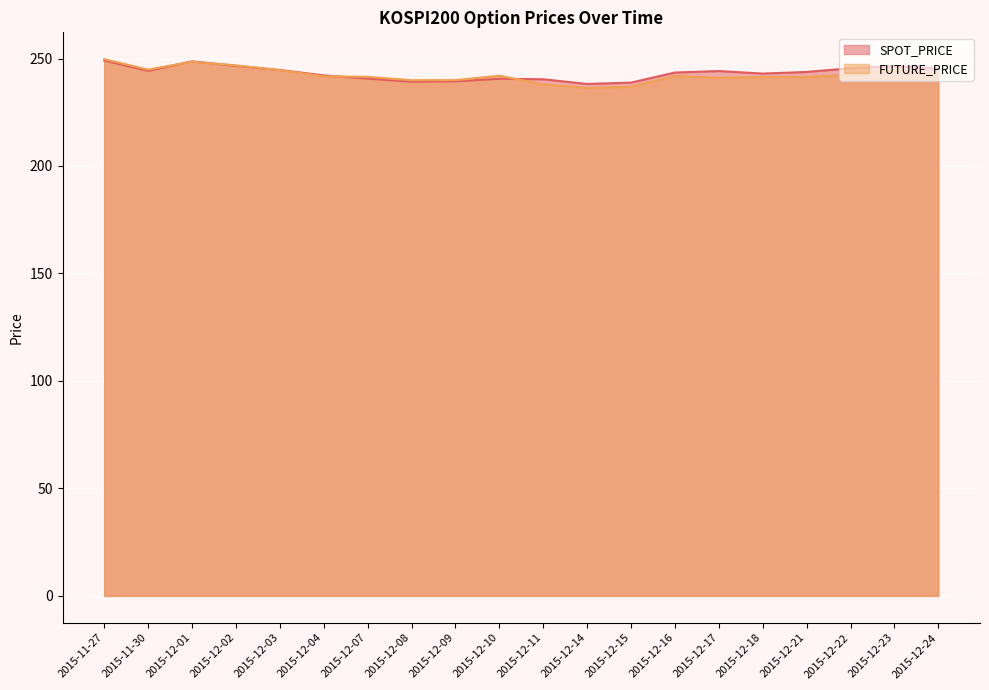

Reading left to right, extract all data points from this chart.

SPOT_PRICE: 2015-11-27=249.1	2015-11-30=244.2	2015-12-01=248.7	2015-12-02=246.6	2015-12-03=244.7	2015-12-04=242.2	2015-12-07=240.7	2015-12-08=239.2	2015-12-09=239.4	2015-12-10=240.6	2015-12-11=240.3	2015-12-14=238.2	2015-12-15=238.8	2015-12-16=243.5	2015-12-17=244.2	2015-12-18=243.0	2015-12-21=243.8	2015-12-22=245.5	2015-12-23=246.5	2015-12-24=245.3
FUTURE_PRICE: 2015-11-27=249.7	2015-11-30=244.8	2015-12-01=248.5	2015-12-02=246.8	2015-12-03=244.6	2015-12-04=241.7	2015-12-07=241.5	2015-12-08=239.9	2015-12-09=239.9	2015-12-10=242.0	2015-12-11=238.0	2015-12-14=236.3	2015-12-15=236.8	2015-12-16=241.9	2015-12-17=241.0	2015-12-18=241.4	2015-12-21=241.5	2015-12-22=242.3	2015-12-23=244.8	2015-12-24=242.4